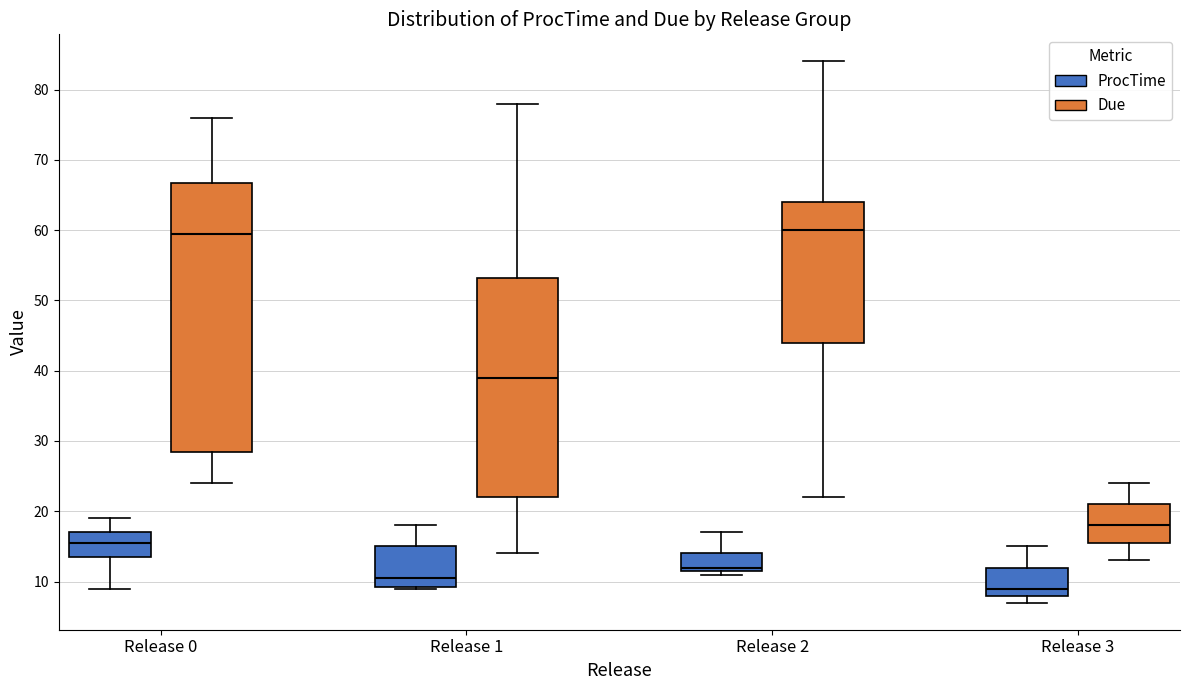

Reading left to right, read every box against the y-axis: the position of its median line, the range the box covers, and the ends of its whiskers. The values are not printed on the chart, so give them approximately, as read against the axis.

Release 0 (ProcTime): median 16, box 14 to 17, whiskers 9 to 19
Release 0 (Due): median 60, box 29 to 67, whiskers 24 to 76
Release 1 (ProcTime): median 11, box 9 to 15, whiskers 9 to 18
Release 1 (Due): median 39, box 22 to 53, whiskers 14 to 78
Release 2 (ProcTime): median 12 (just above the box's lower edge), box 12 to 14, whiskers 11 to 17
Release 2 (Due): median 60, box 44 to 64, whiskers 22 to 84
Release 3 (ProcTime): median 9, box 8 to 12, whiskers 7 to 15
Release 3 (Due): median 18, box 16 to 21, whiskers 13 to 24